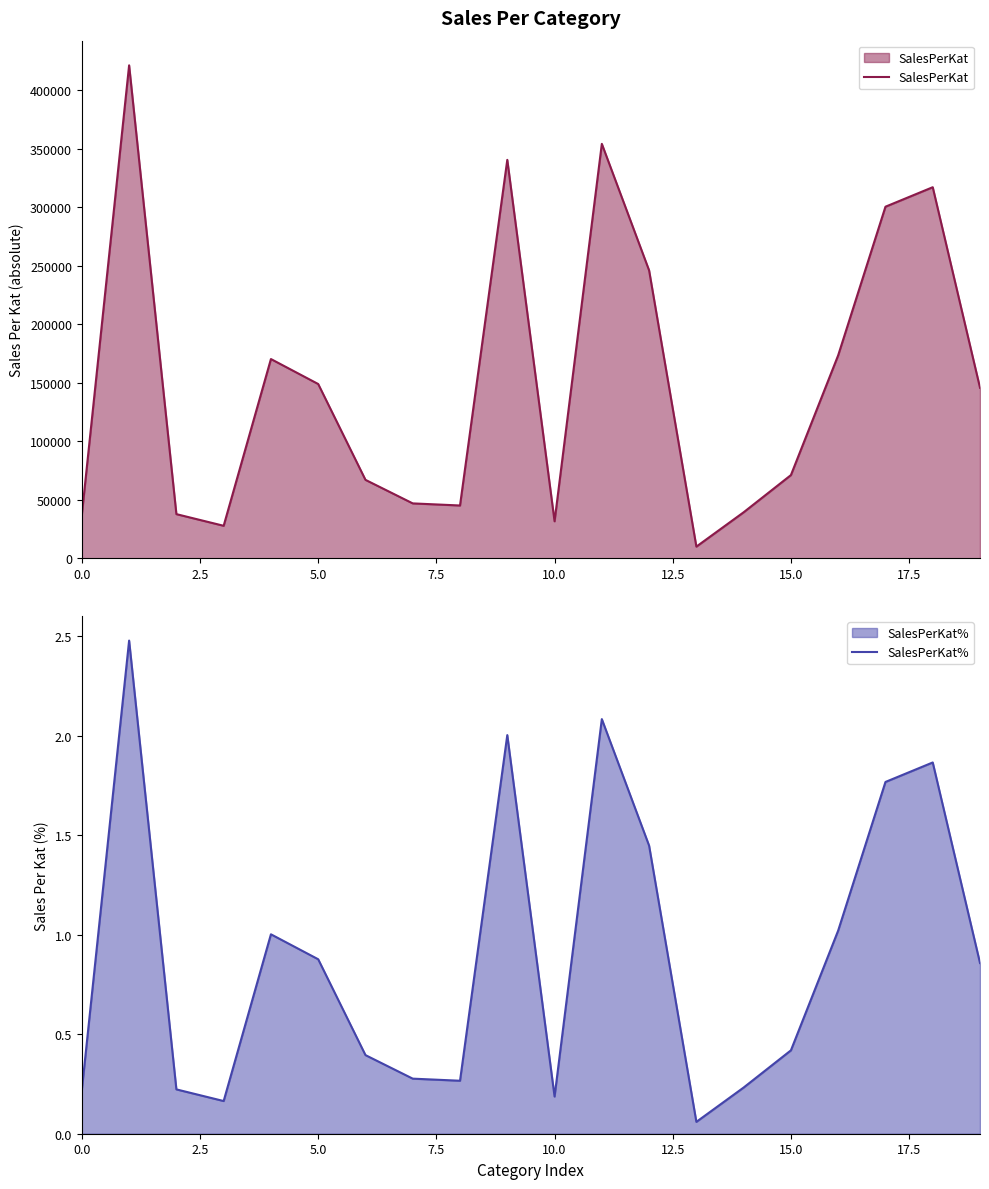

The value of SalesPerKat at 5.0 is 44752. True or false?

False